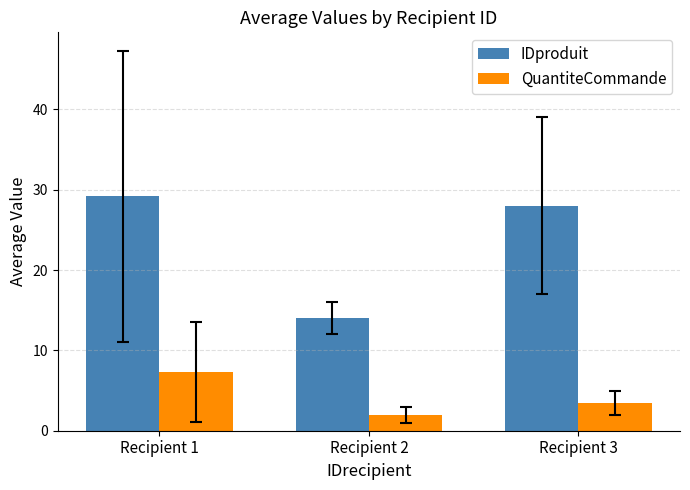

What is the difference between the maximum and minimum values in the QuantiteCommande series?

5.3